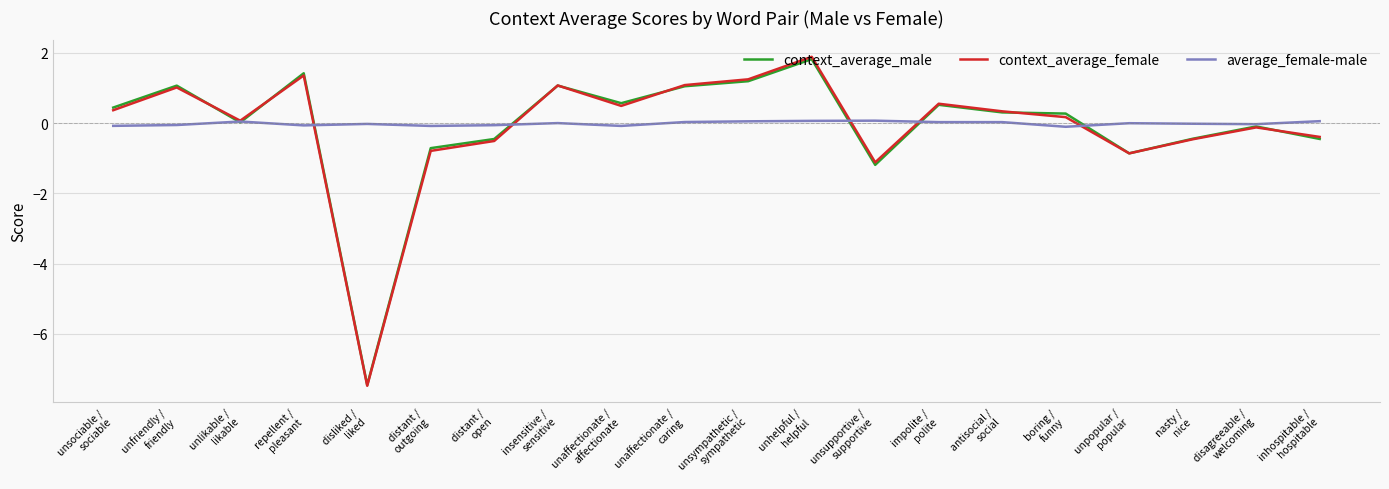

What is the minimum value shown in the chart?

-7.5